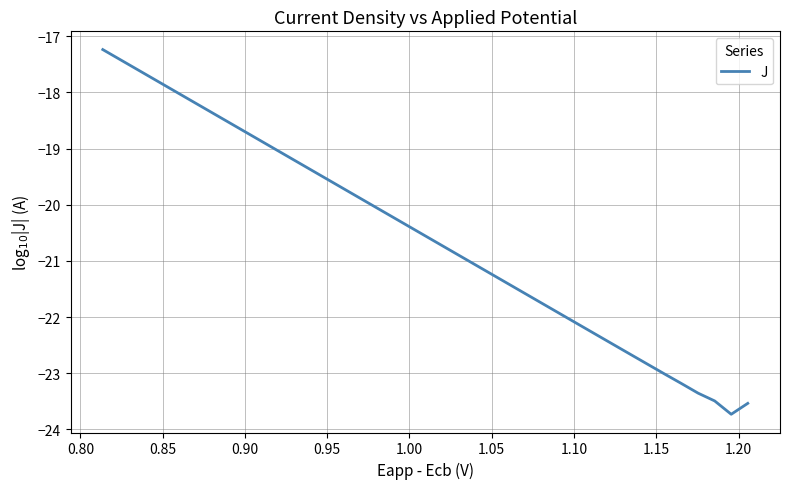

Does the chart display data point markers on the line(s)?

No